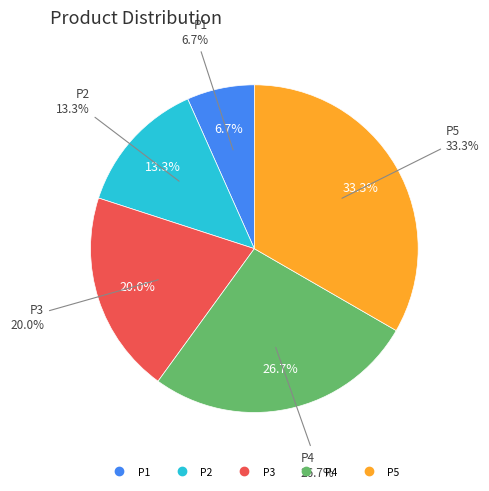

What is the change in value from P2 to P3?

+10